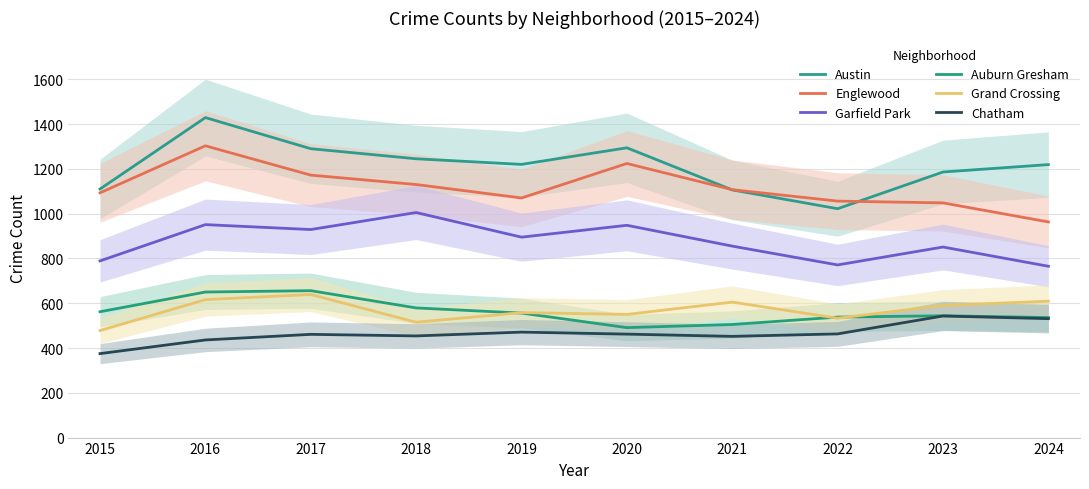

The value of Auburn Gresham at 2022 is 301. True or false?

False